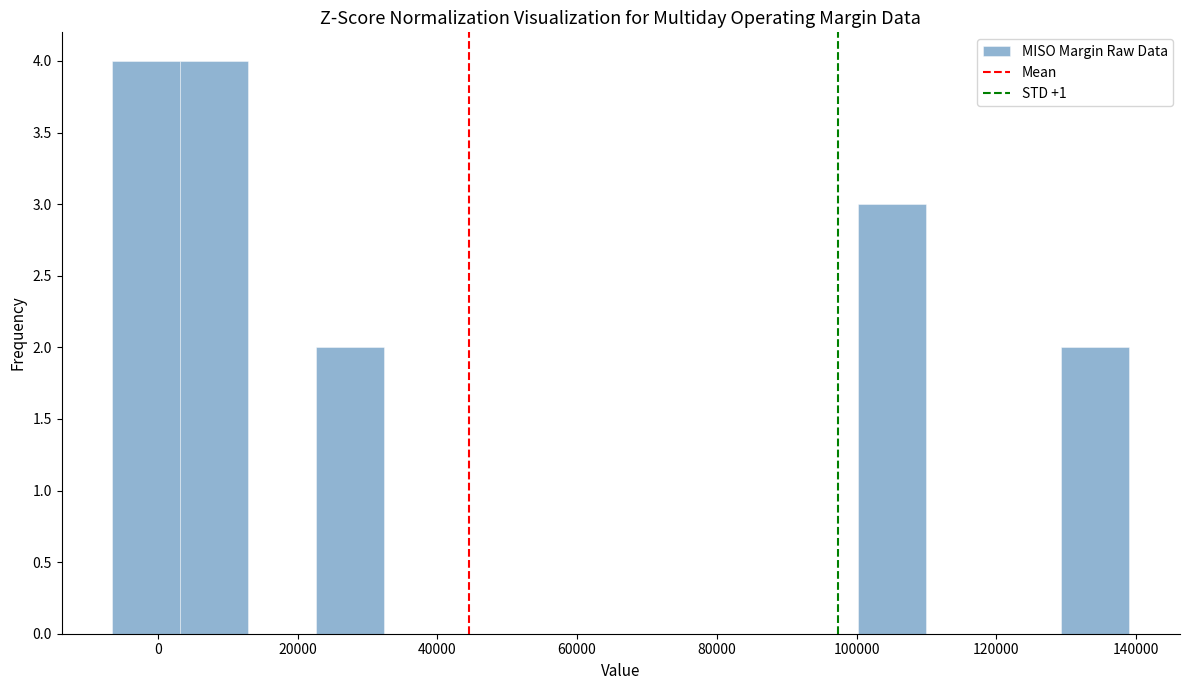

What is the height of the bar covering 130000 to 140000 on the x-axis? Neither the bar edges nor the heights are printed on the chart, so give them approximately, as read against the axes.

2